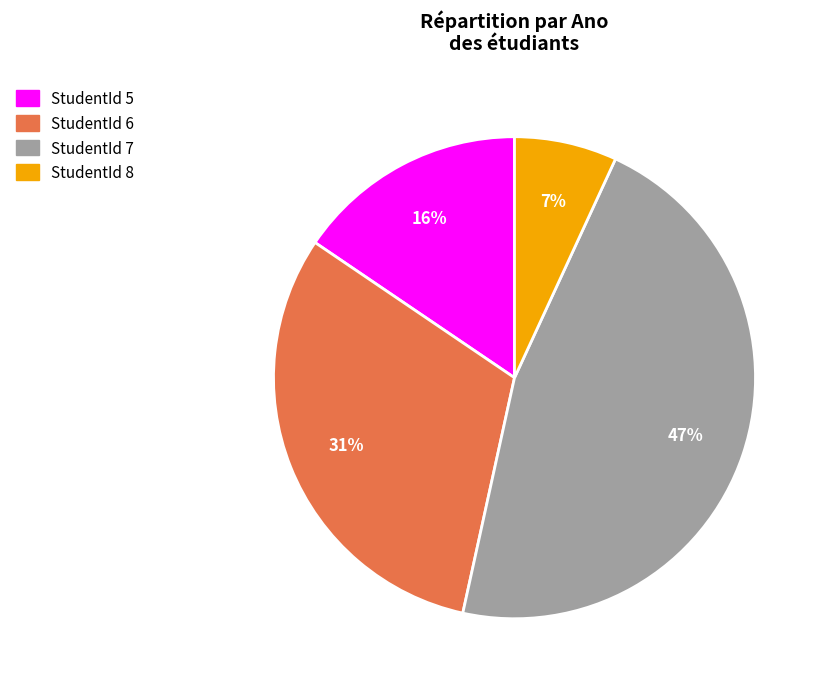

Is there a majority slice in this chart?

No